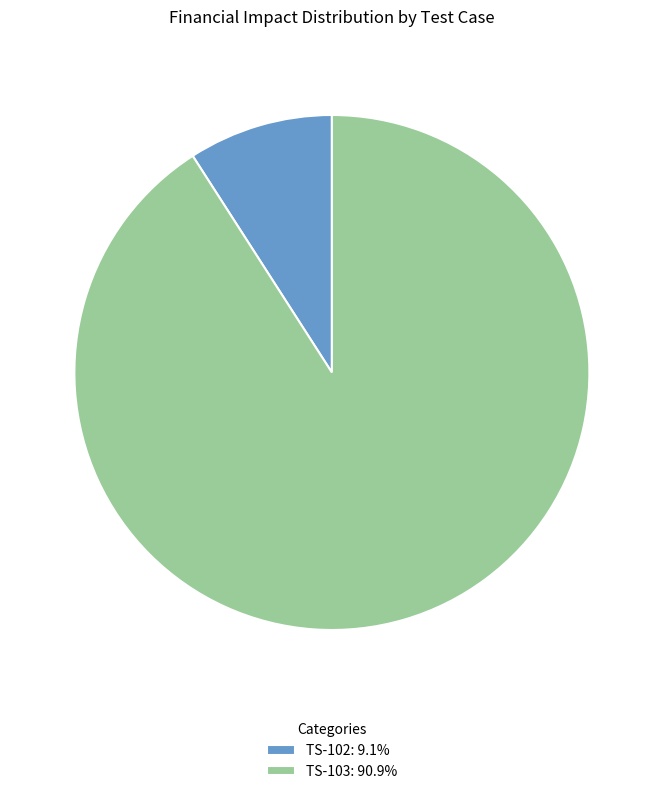

Is there a majority slice in this chart?

Yes